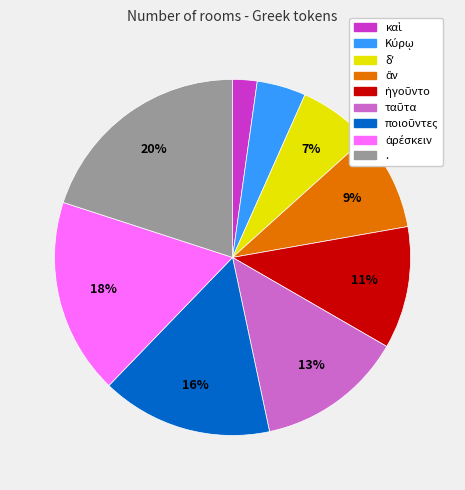

To the nearest percent, what is the difference between the largest and smallest slice percentages?

18%